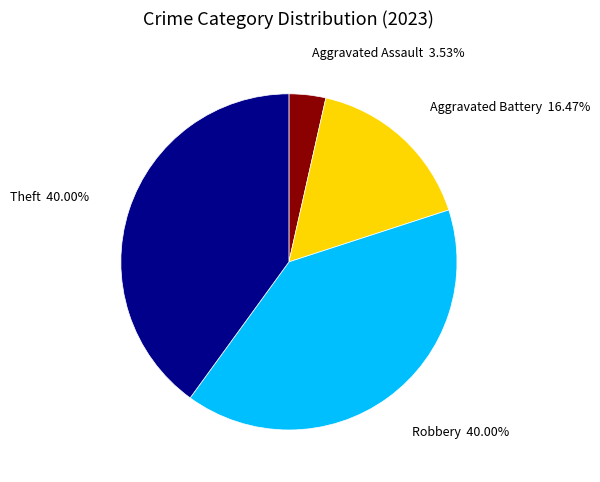

Does any single category account for the majority?

No